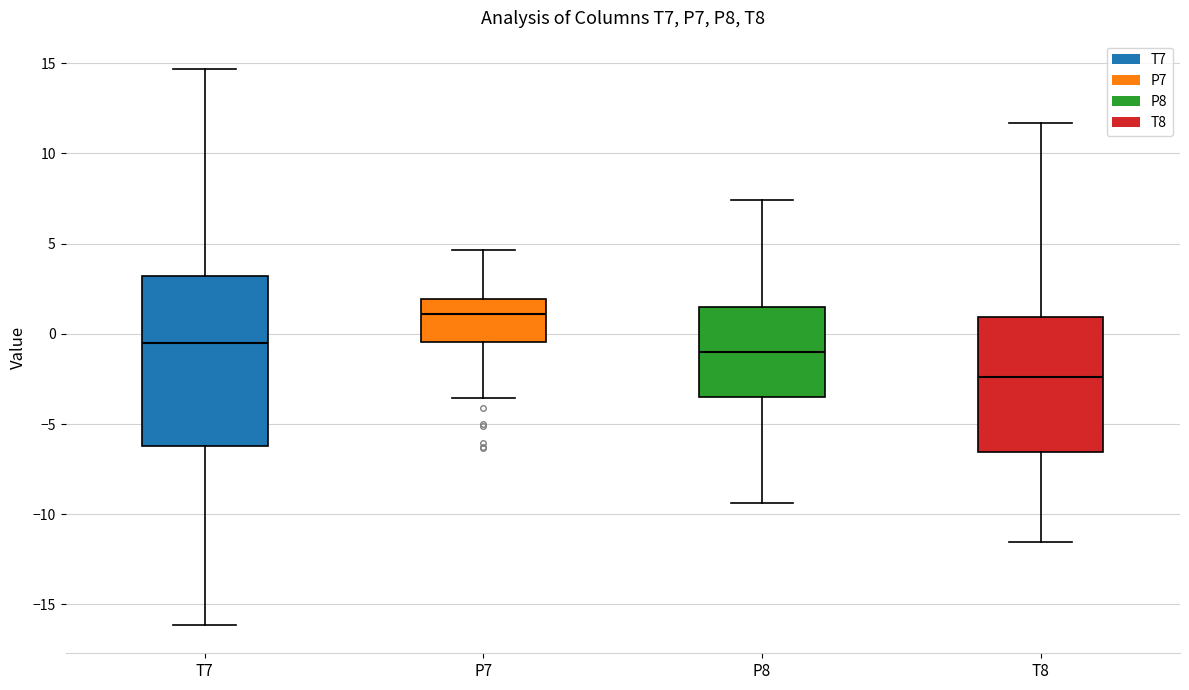

Which box's median line is the highest?

P7